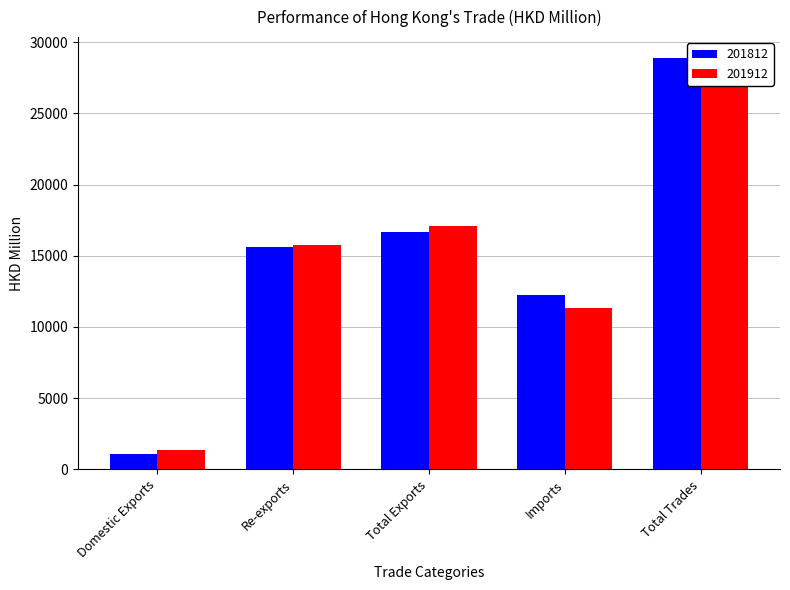

Which series has the largest total across all categories?

201812